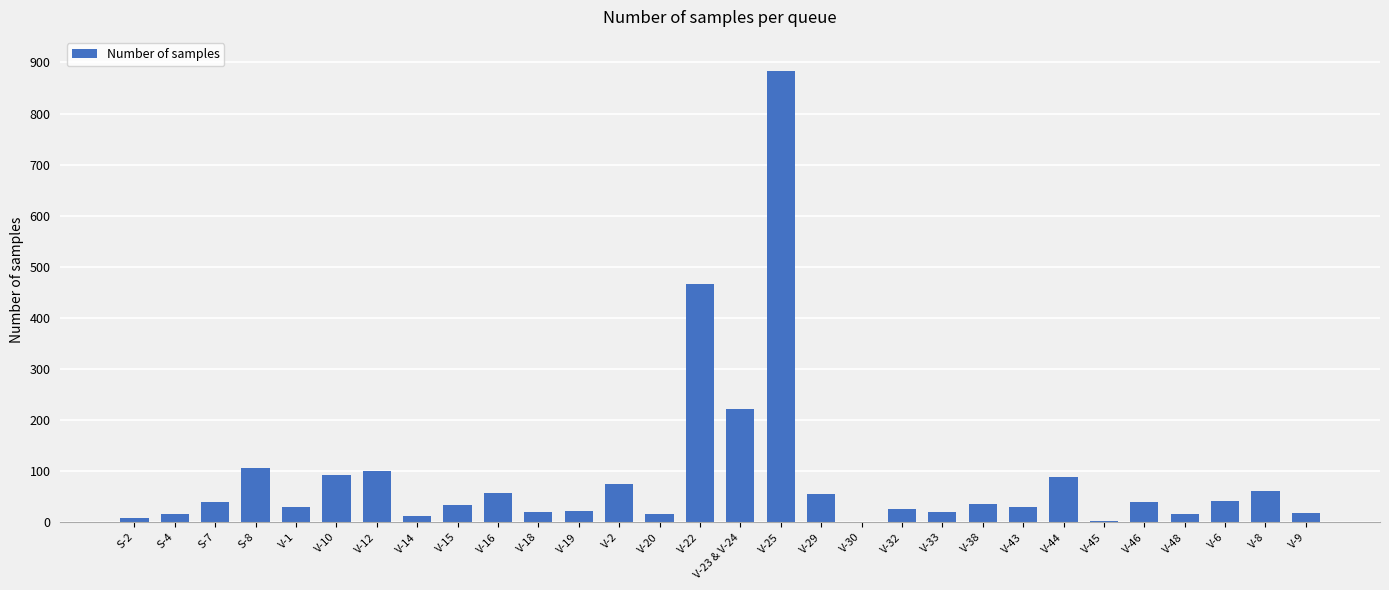

What is the change in value from S-8 to V-32?

-81